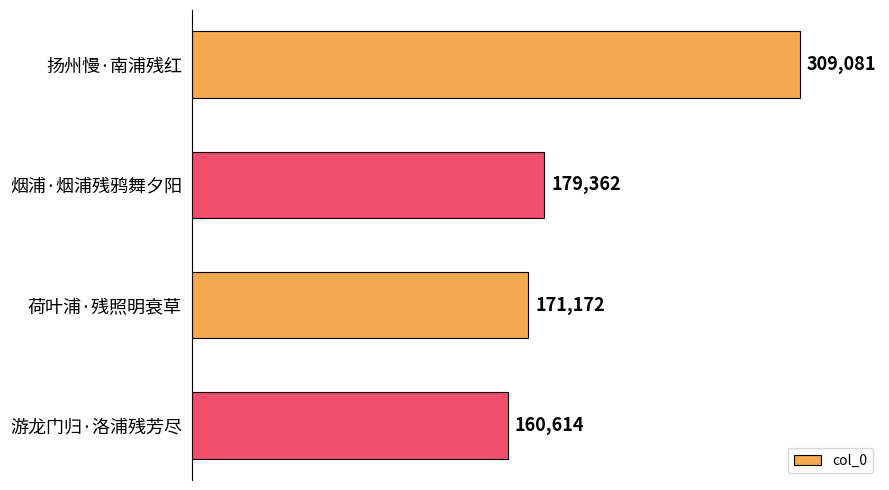

What is the change in value from 扬州慢·南浦残红 to 烟浦·烟浦残鸦舞夕阳?

-129719